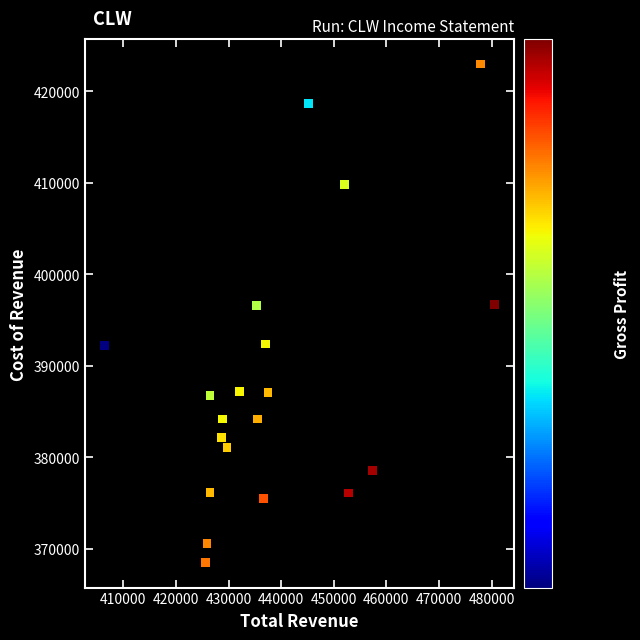

What is the range of X values (max minus min)?

74100